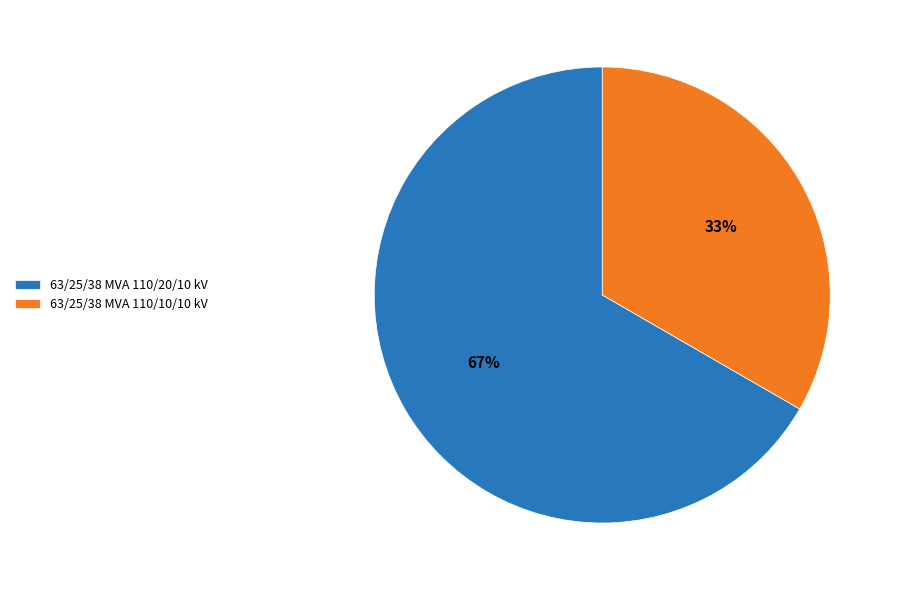

Do 63/25/38 MVA 110/10/10 kV and 63/25/38 MVA 110/20/10 kV together represent more than half of the pie?

Yes